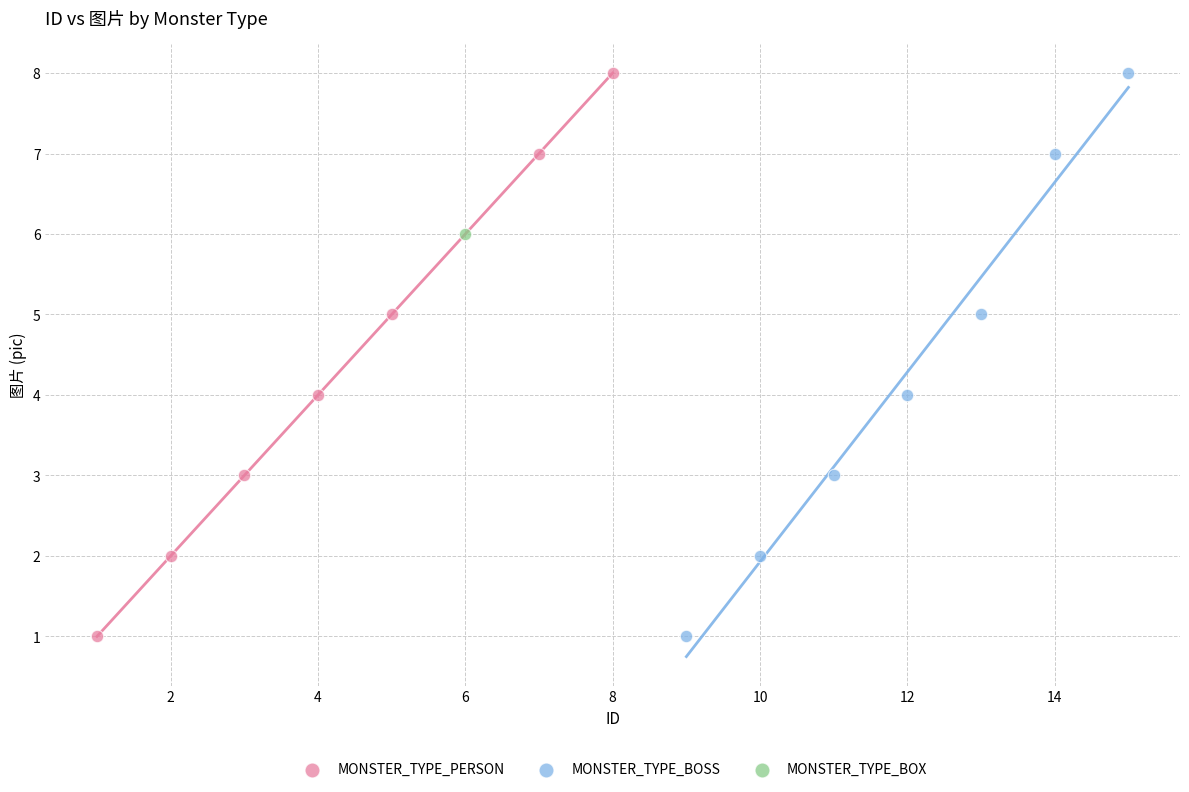

What are all the series names shown in the legend?

MONSTER_TYPE_PERSON, MONSTER_TYPE_BOSS, MONSTER_TYPE_BOX